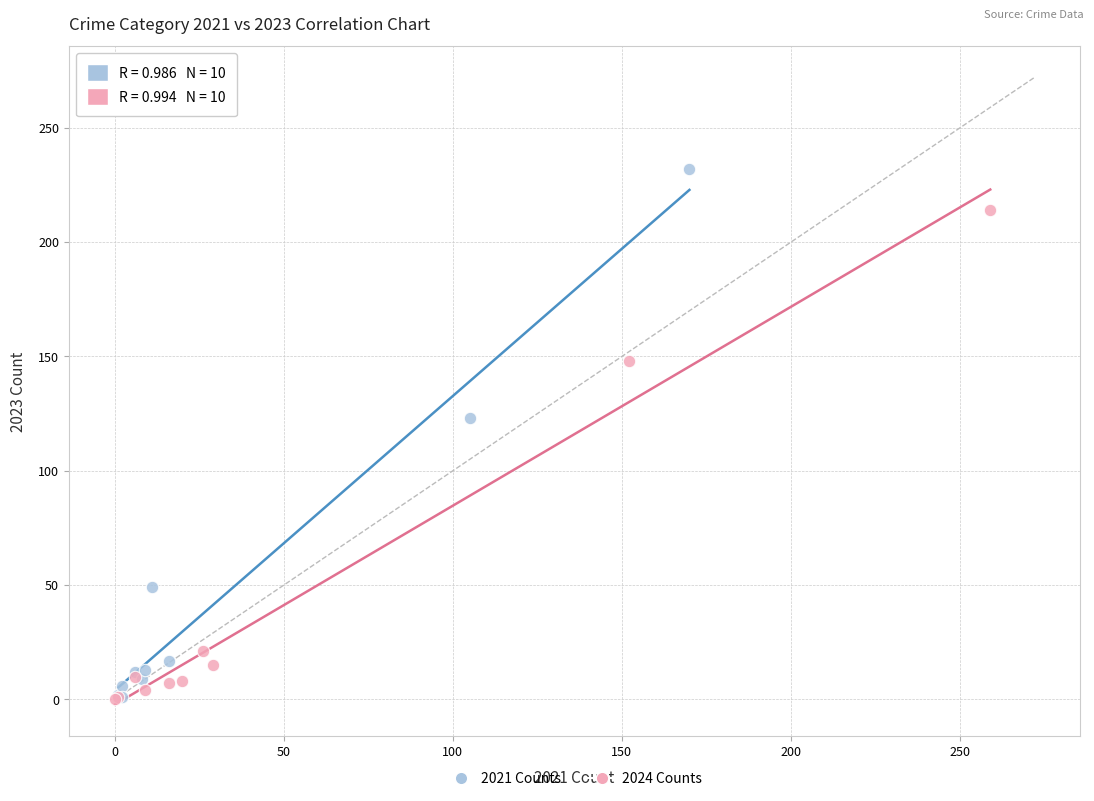

Which series reaches the maximum Y coordinate?

2021 Counts